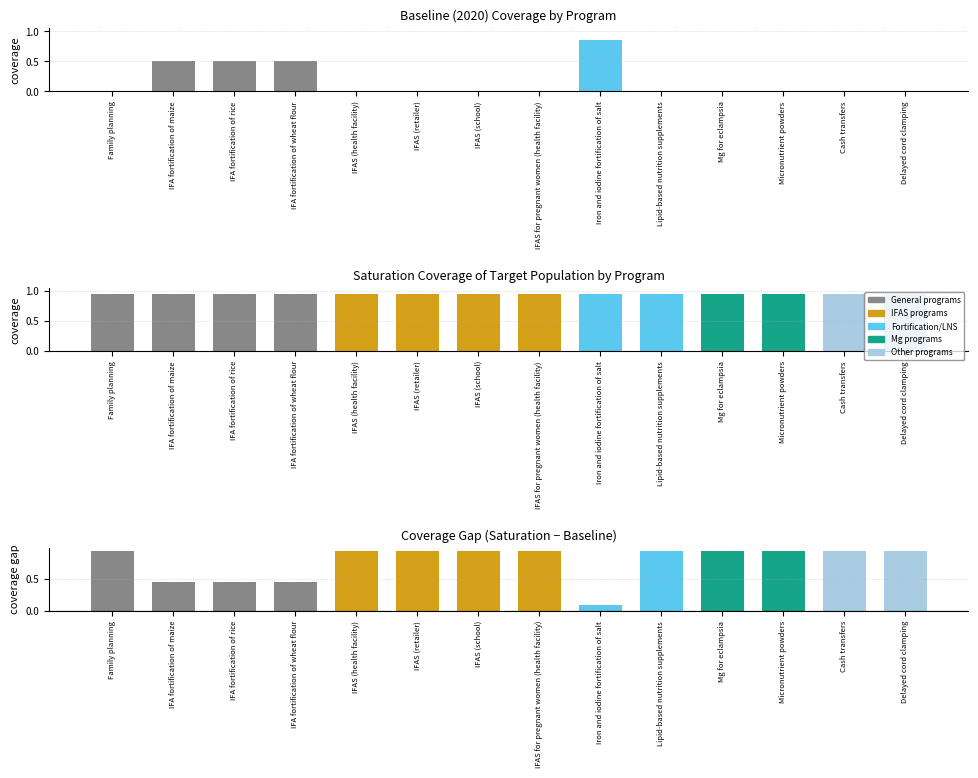

What is the average value of the Baseline (2020) coverage series?

0.2